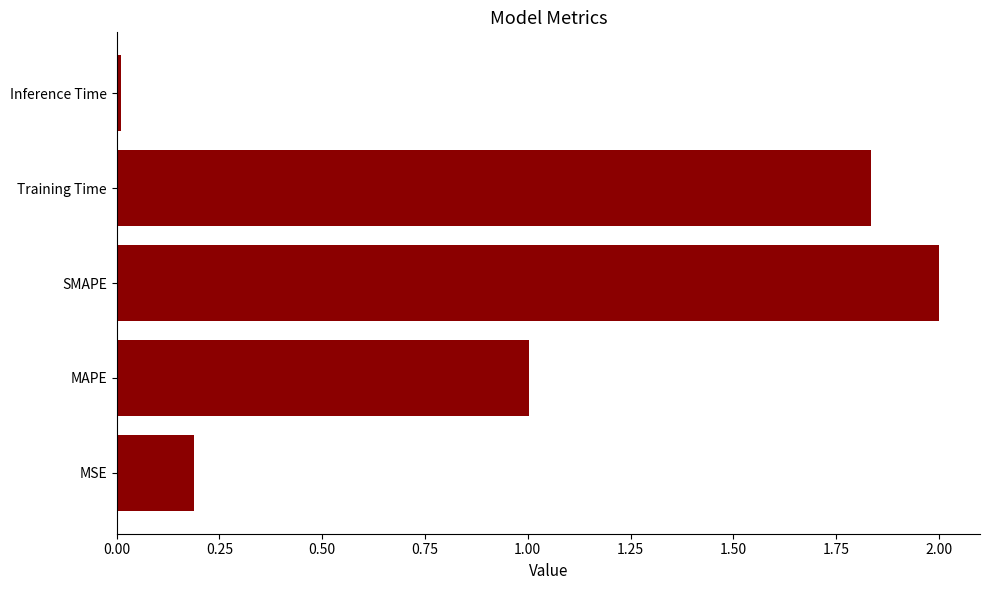

What is the difference between the second highest and second lowest values?

1.6